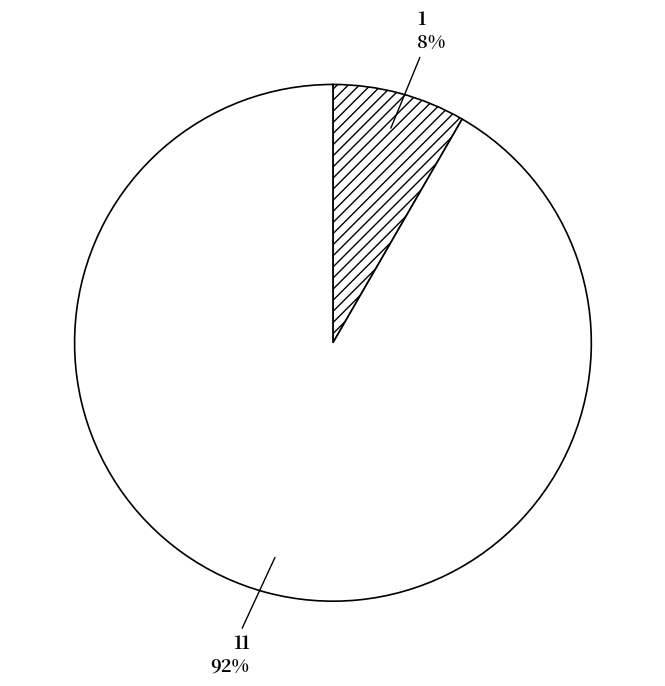

Do 1 and 11 together represent more than half of the pie?

Yes